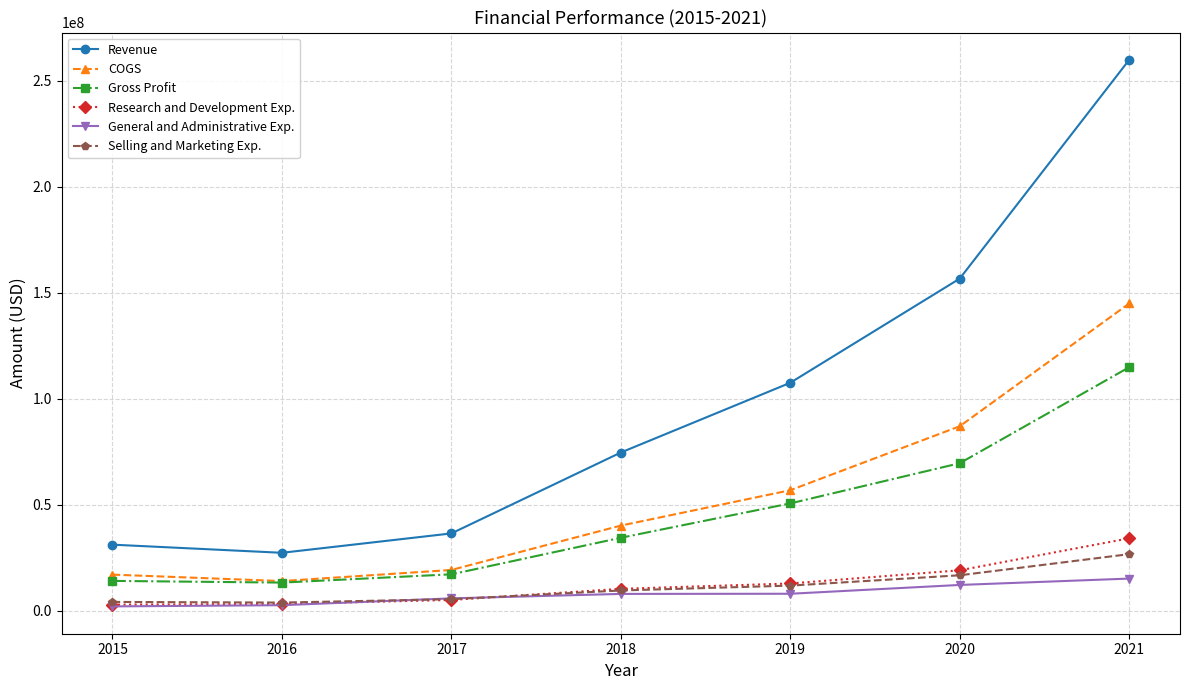

Is the value of Research and Development Exp. at 2019 greater than the value of Selling and Marketing Exp. at 2020?

No